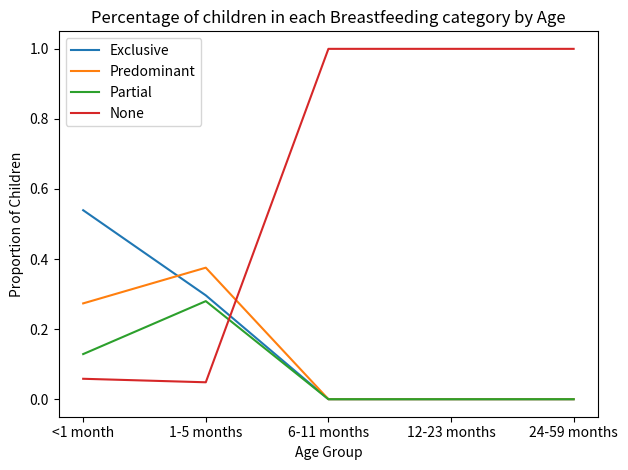

What position from the left is 6-11 months?

3